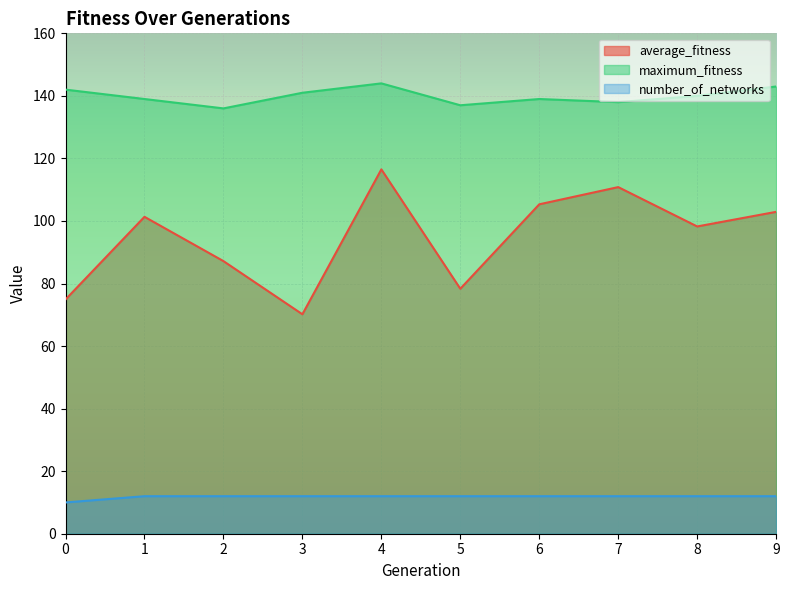

At how many categories does at least one series exceed 98?

10